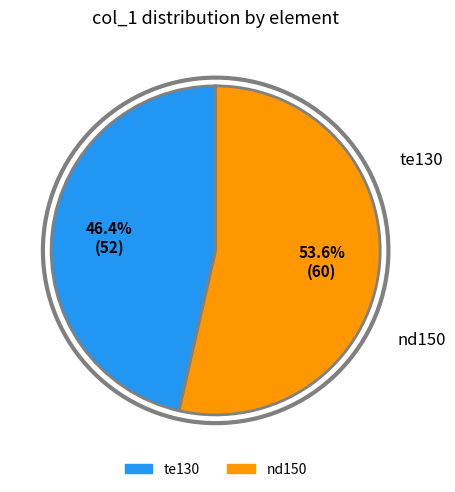

Which has a higher value, nd150 or te130?

nd150